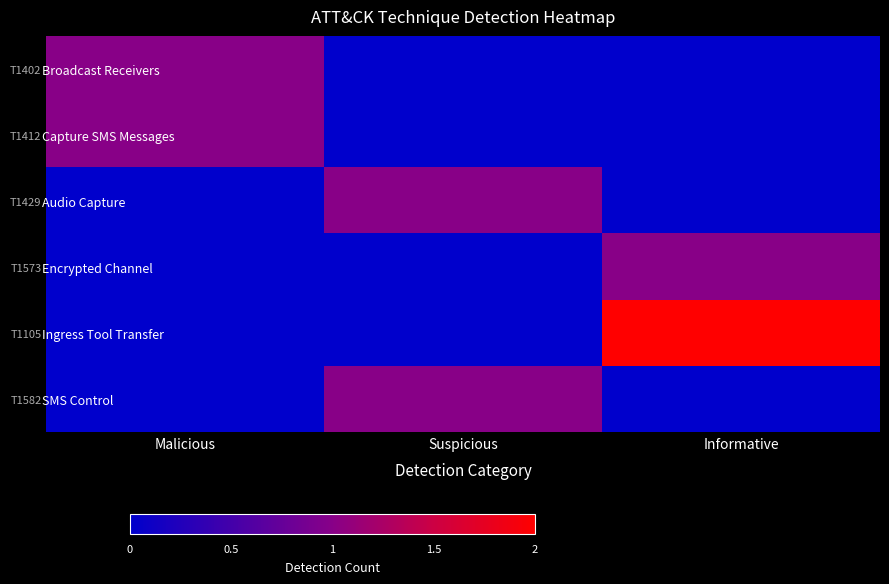

What is the sum of the Capture SMS Messages values at Malicious and Informative?

1